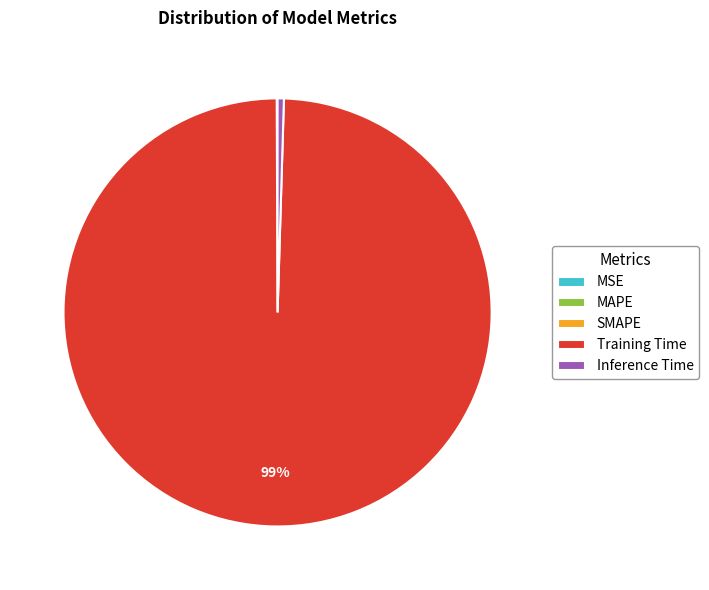

To the nearest percent, what is the combined percentage of Training Time and Inference Time?

100%